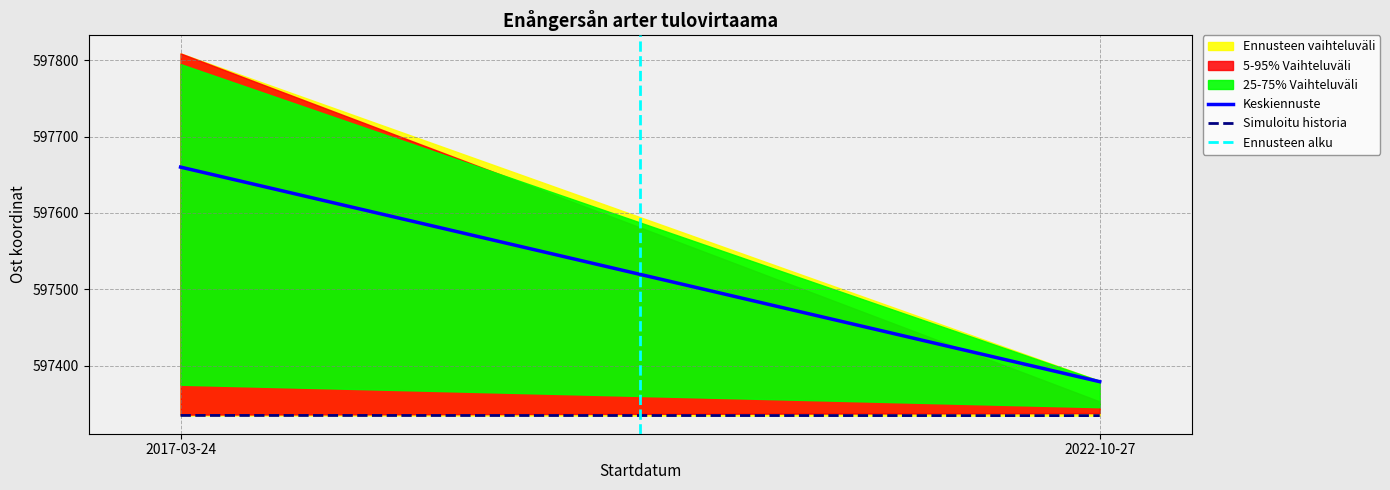

Which series has the widest spread of values?

Keskiennuste